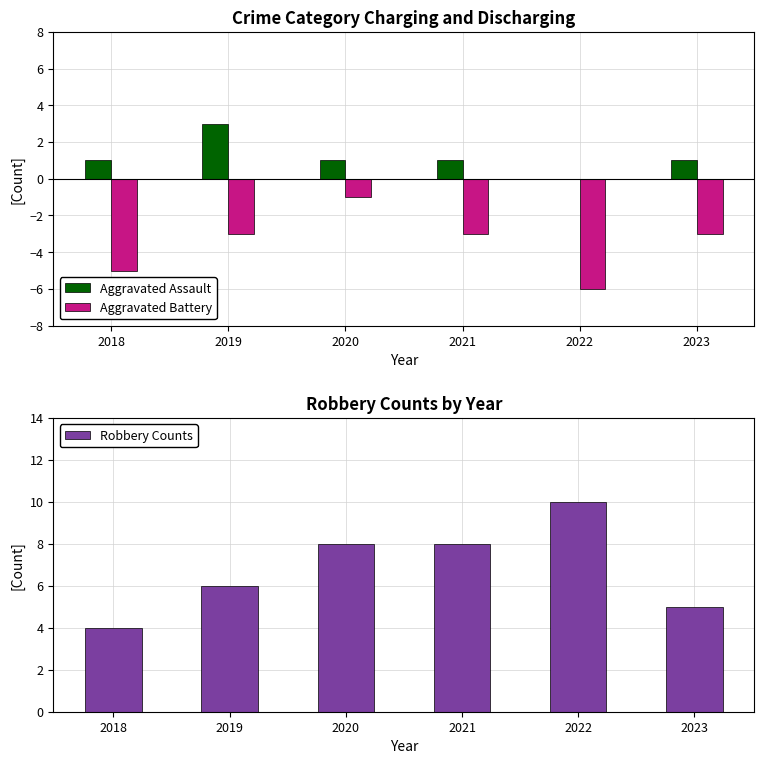

Reading left to right, transcribe all the data shown in this chart.

Aggravated Assault: 2018=1	2019=3	2020=1	2021=1	2022=0	2023=1
Aggravated Battery: 2018=-5	2019=-3	2020=-1	2021=-3	2022=-6	2023=-3
Robbery Counts: 2018=4	2019=6	2020=8	2021=8	2022=10	2023=5